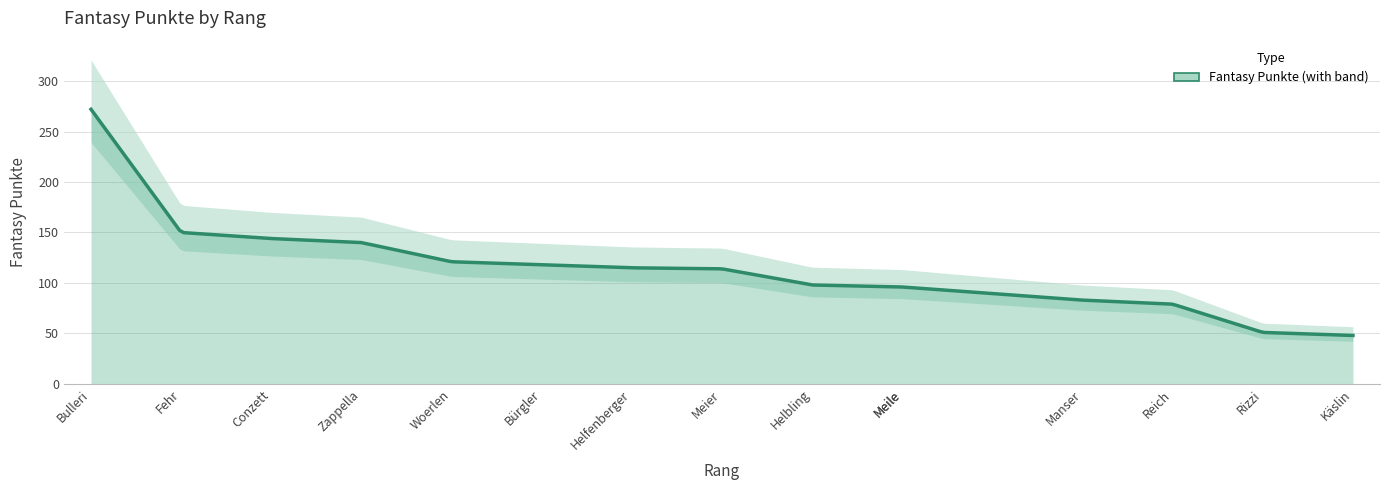

Rank the categories by value from lowest to highest.

Käslin, Rizzi, Reich, Manser, Knuchel, Meile, Helbling, Meier, Helfenberger, Bürgler, Woerlen, Zappella, Conzett, Fehr, Bulleri